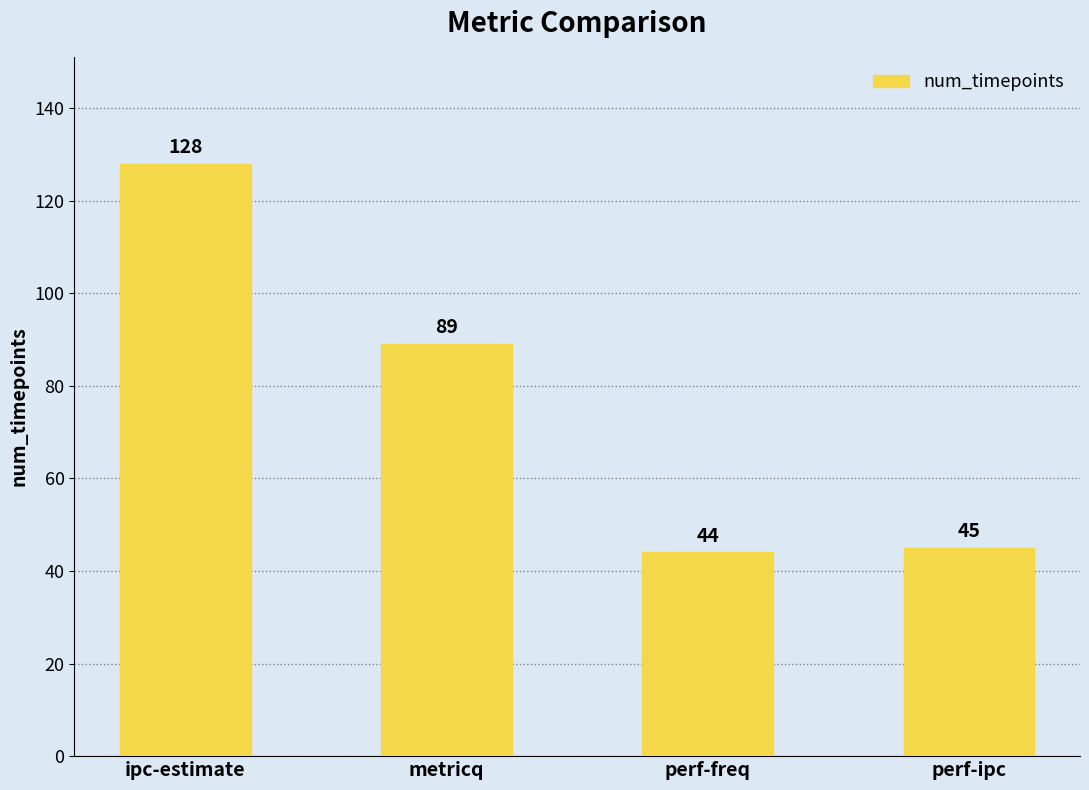

Is it true that the value at metricq is 89?

True